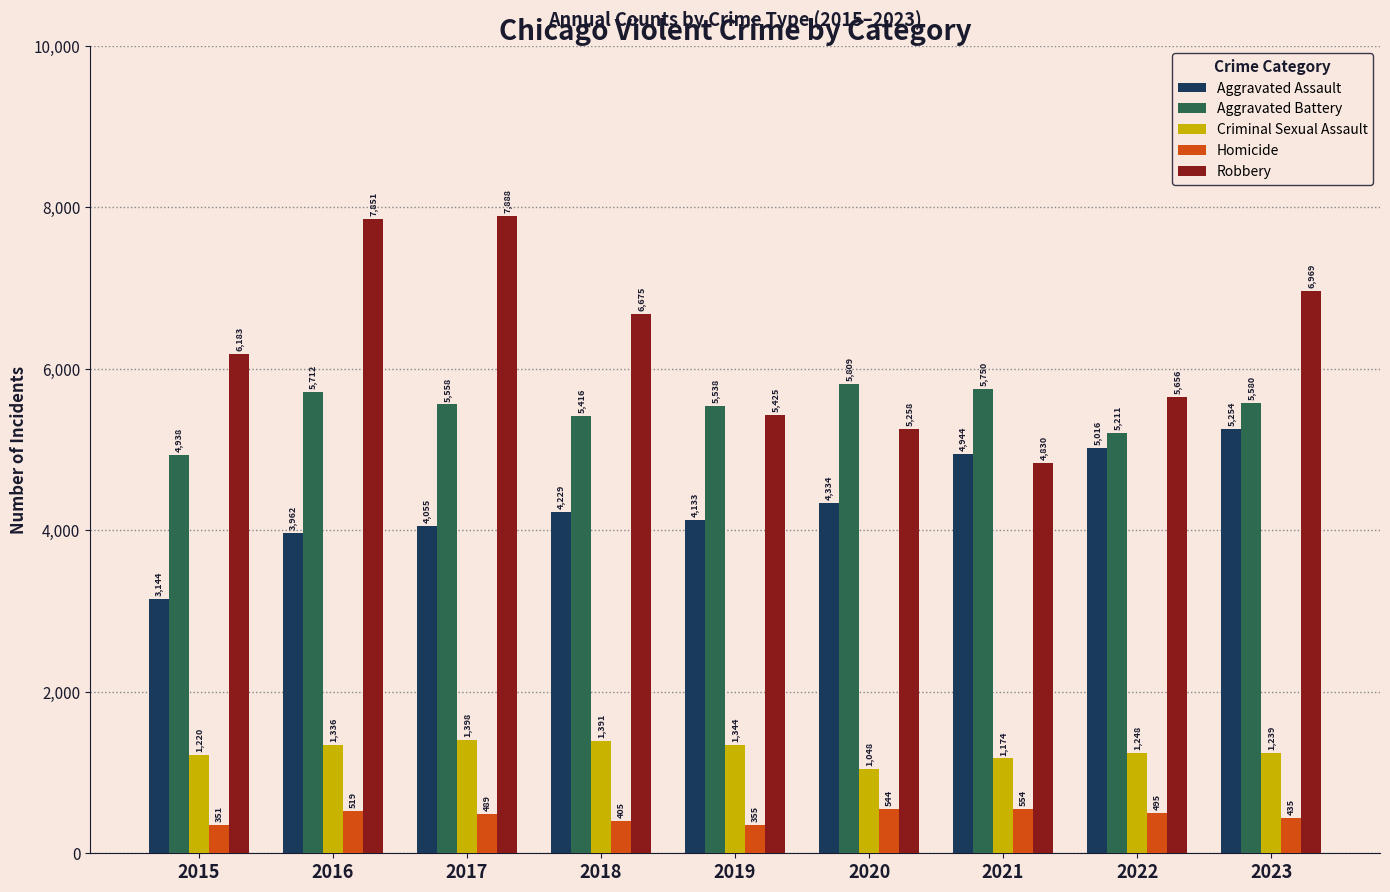

True or false: Criminal Sexual Assault has a value of 1344 at 2019.

True